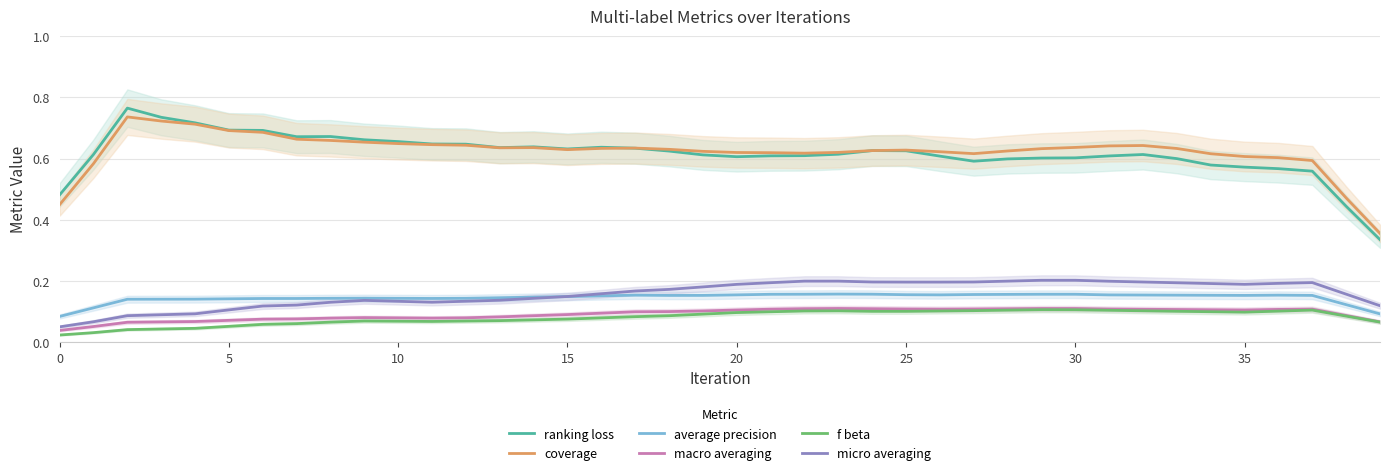

How many lines are shown in the chart?

6